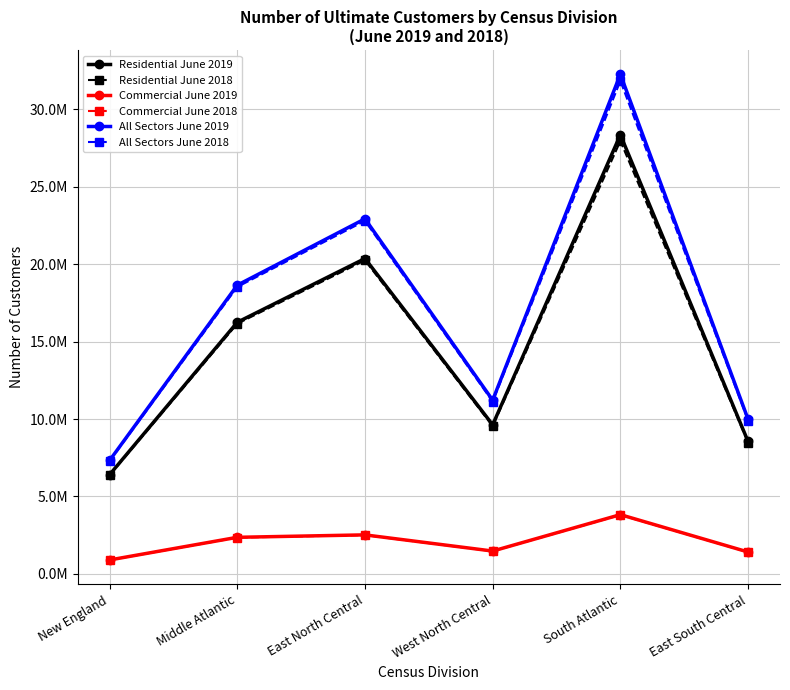

At how many categories does at least one series exceed 4551425?

6